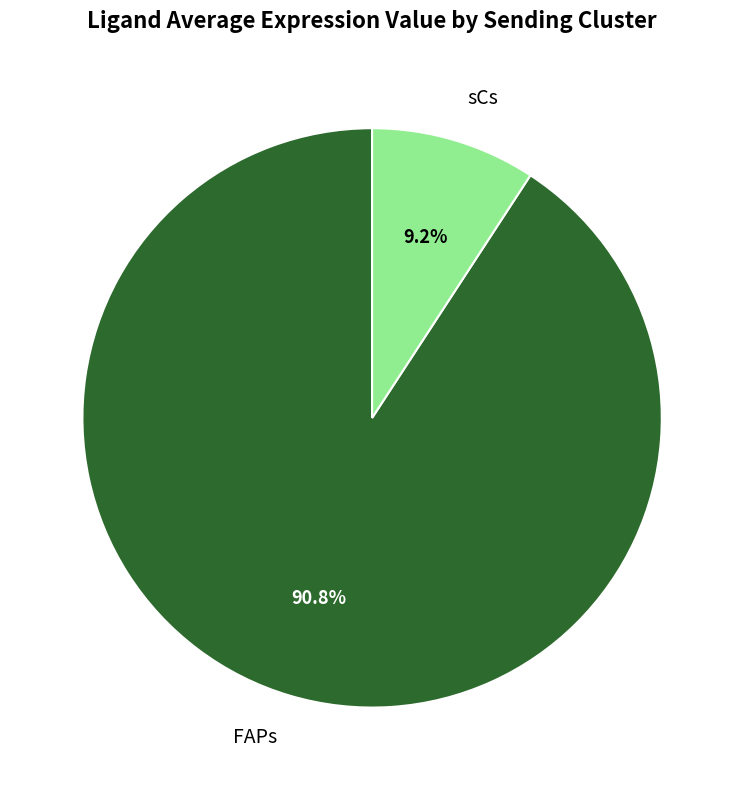

To the nearest percent, what percentage of the pie is FAPs?

91%